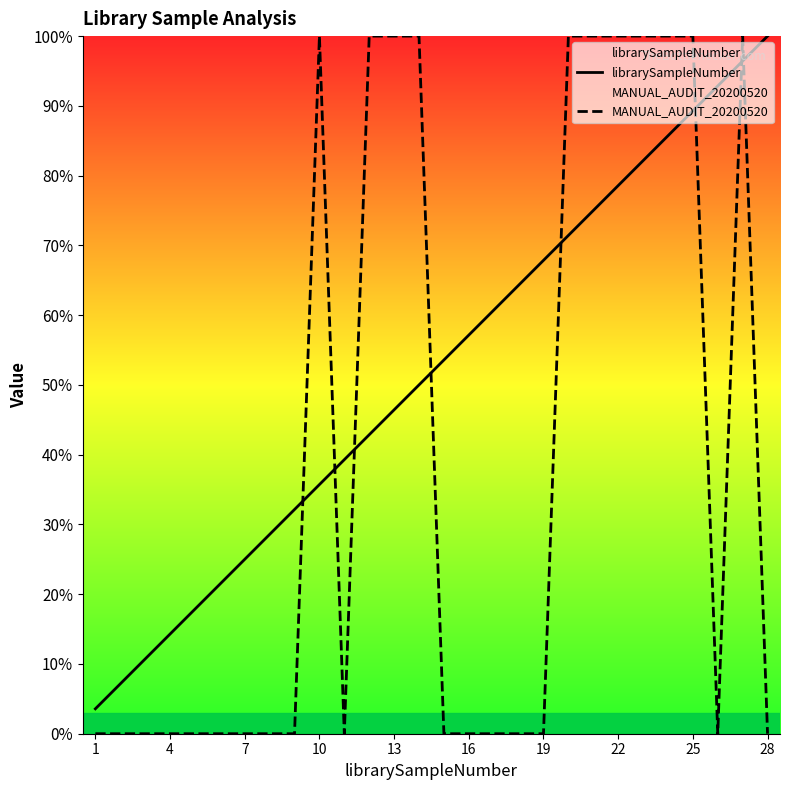

Is the value of librarySampleNumber at 25 greater than the value of MANUAL_AUDIT_20200520 at 22?

No